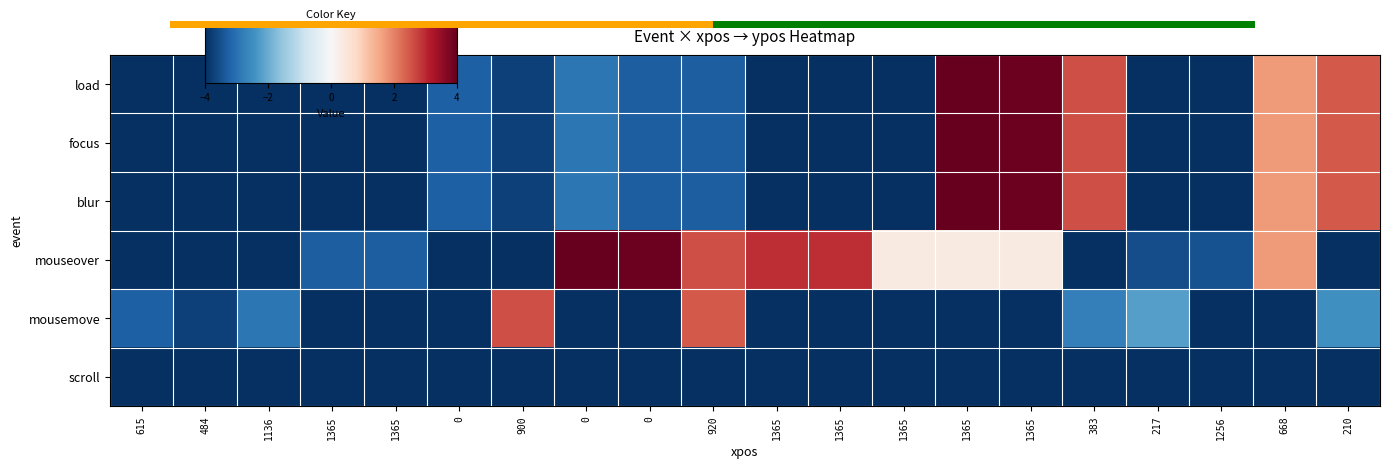

Is the value of focus at 1136 greater than the value of mousemove at 615?

No